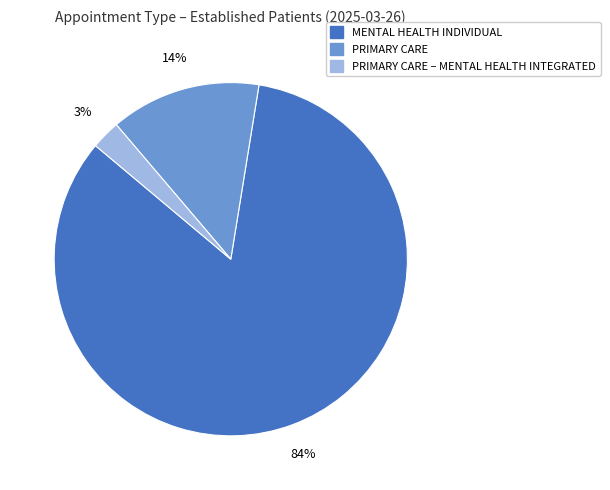

Does any single category account for the majority?

Yes